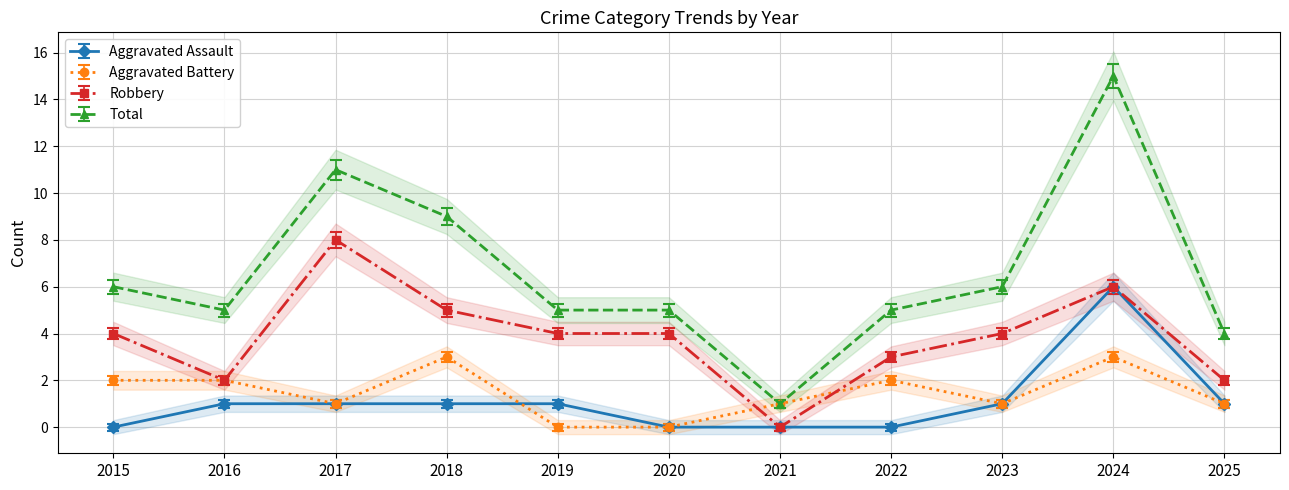

How many interior local valleys does the Total series have?

2